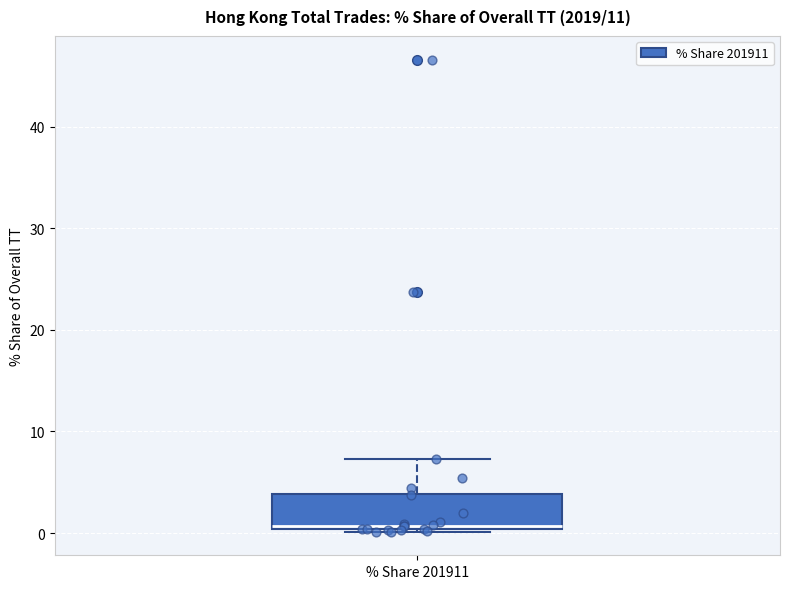

Read this box plot against the y-axis: the position of the median line, the range covered by the box, and the ends of both whiskers. The values are not printed on the chart, so give them approximately, as read against the axis.

median 1, box 0 to 4, whiskers 0 to 7